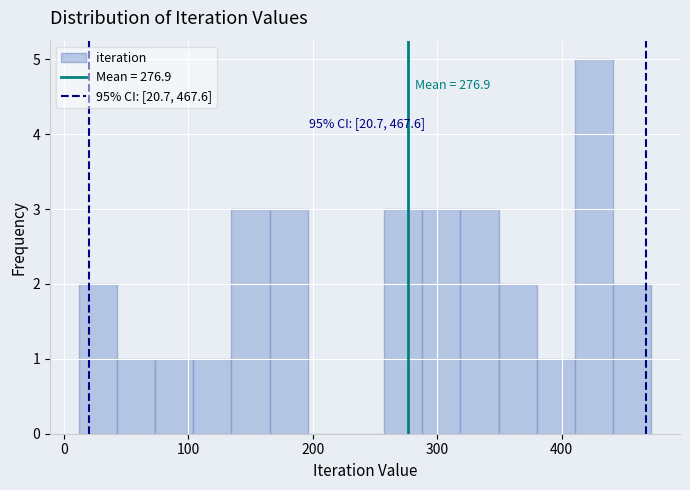

Around what value on the x-axis is the tallest bar? Give the approximate position of its centre, as read against the axis.

430